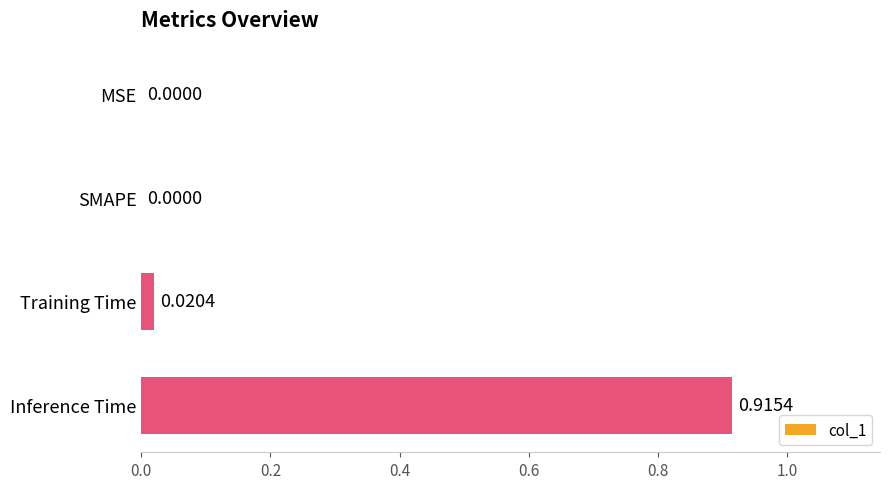

Which label corresponds to the largest value in the chart?

Inference Time